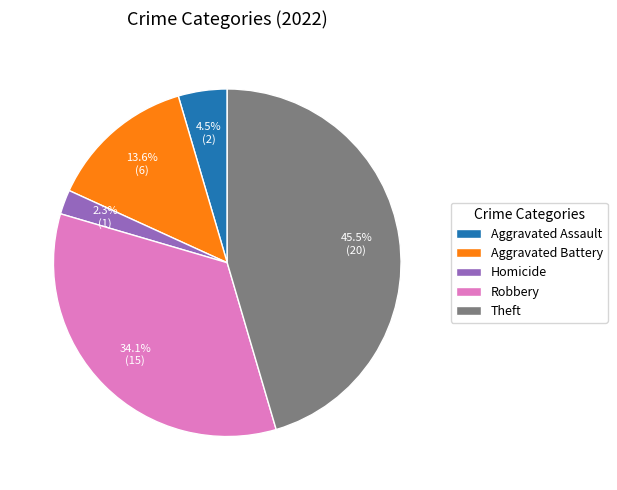

How many segments does this pie chart have?

5